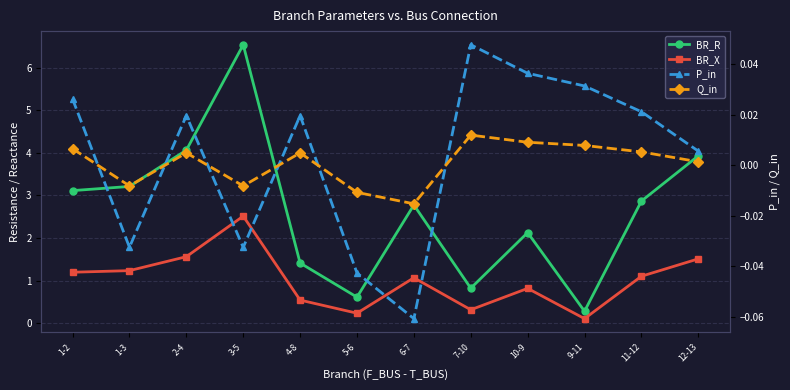

True or false: Q_in and BR_R cross at least once.

False